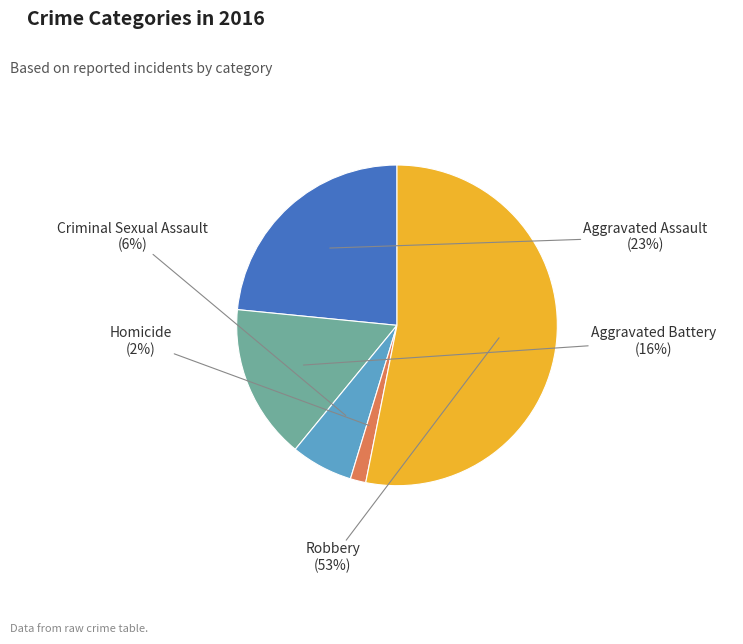

To the nearest percent, what percentage of the pie is Aggravated Assault?

23%